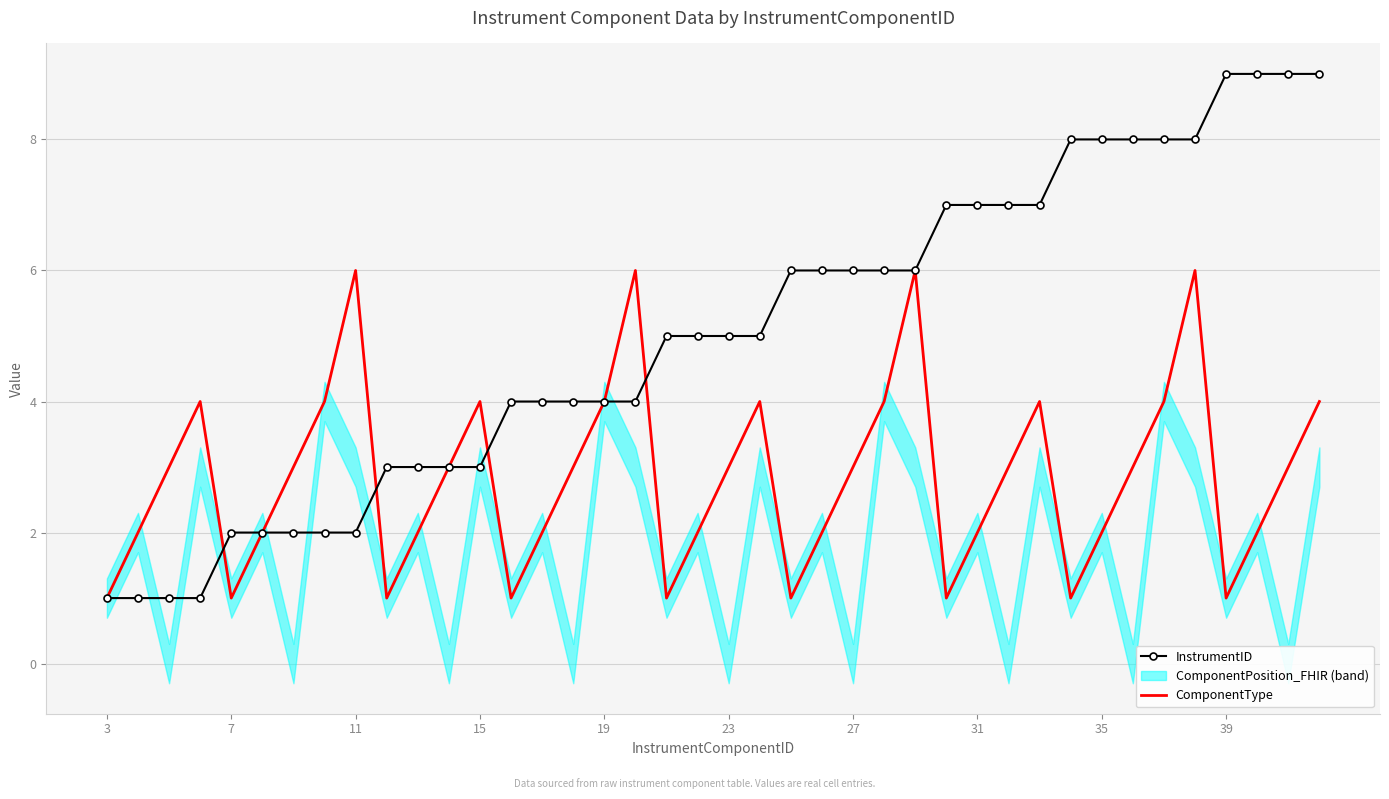

Reading right to left, transcribe all the data shown in this chart.

InstrumentID: 9	9	9	9	8	8	8	8	8	7	7	7	7	6	6	6	6	6	5	5	5	5	4	4	4	4	4	3	3	3	3	2	2	2	2	2	1	1	1	1
ComponentType: 4	3	2	1	6	4	3	2	1	4	3	2	1	6	4	3	2	1	4	3	2	1	6	4	3	2	1	4	3	2	1	6	4	3	2	1	4	3	2	1